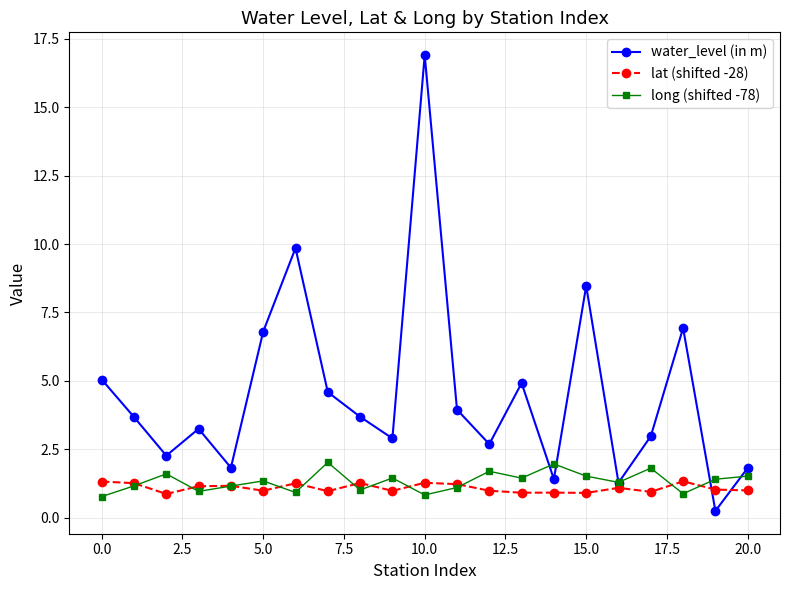

Which series has the widest spread of values?

water_level (in m)